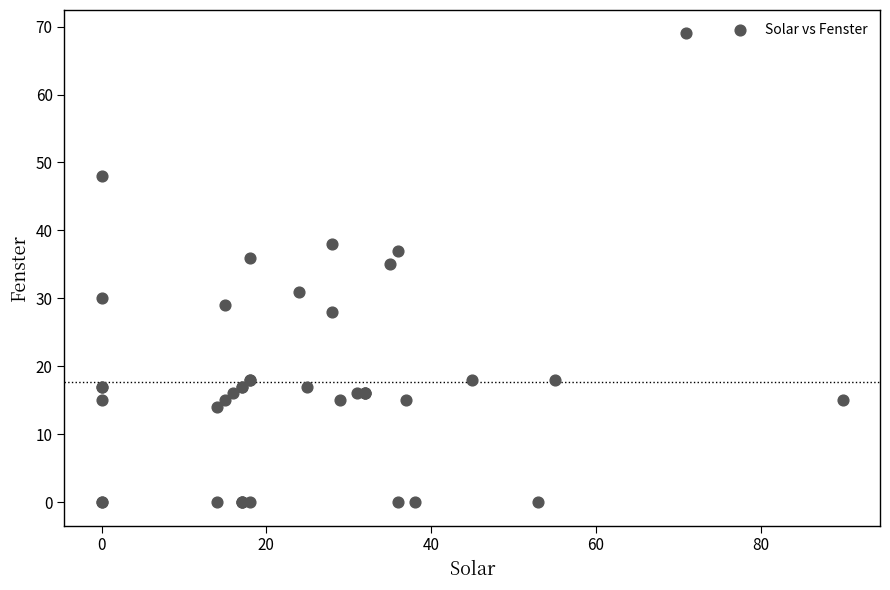

What Y value in the scatter plot is closest to 34?

35